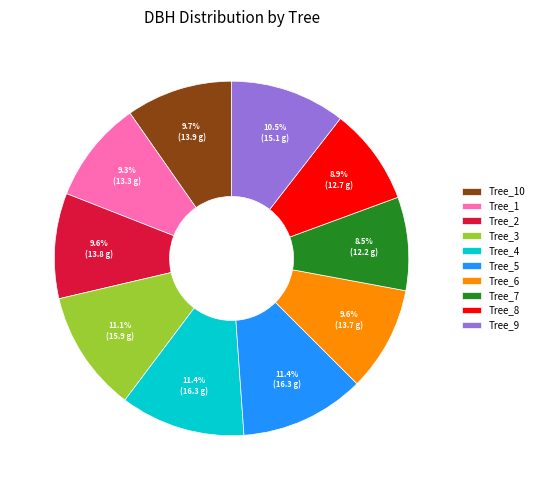

How much of the chart is everything except Tree_4?

88.6%